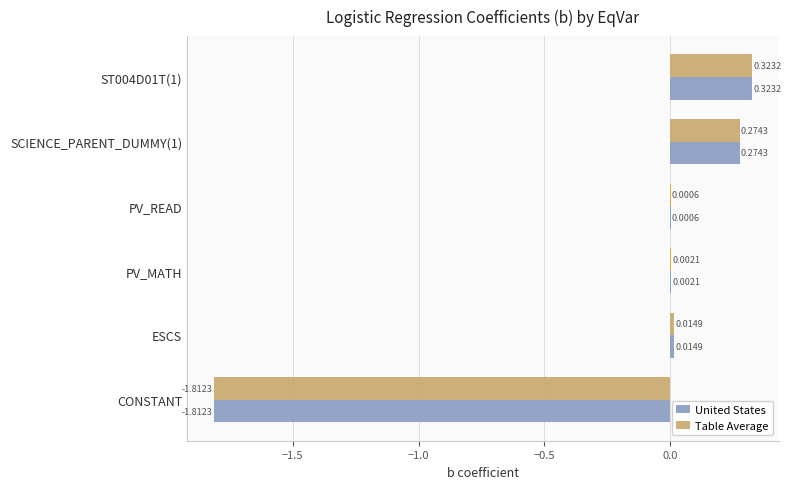

At which label does United States reach its peak?

ST004D01T(1)